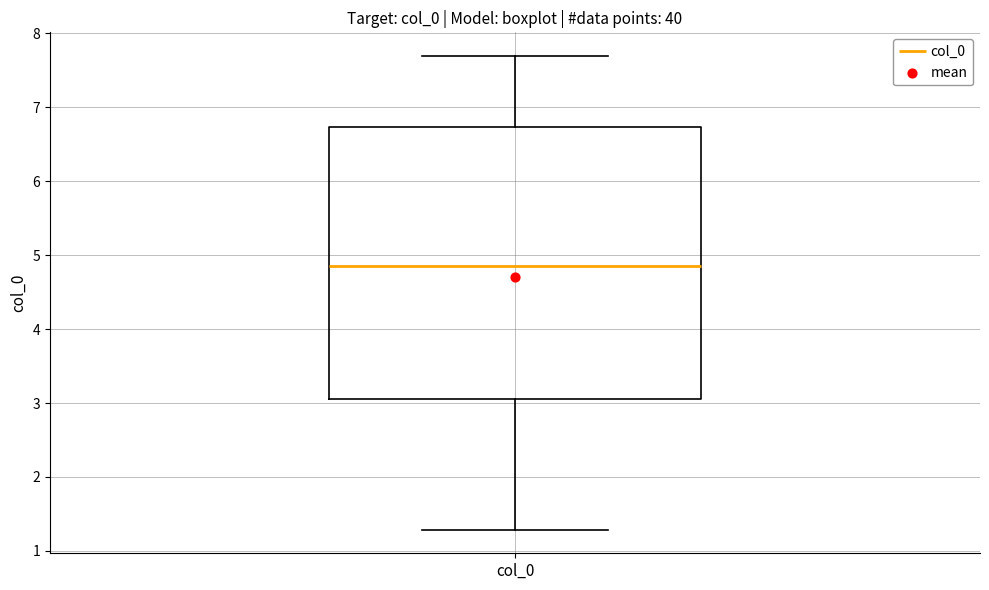

Transcribe this box plot: give where the median line is, the range the box spans, and where the two whiskers end, as read against the y-axis. The values are not printed on the chart, so give them approximately, as read against the axis.

median 4.9, box 3.0 to 6.7, whiskers 1.3 to 7.7